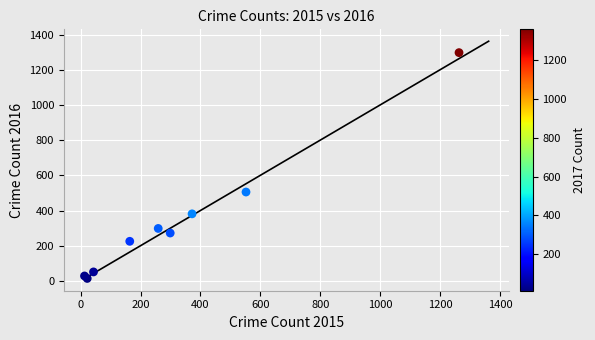

What Y value in the scatter plot is closest to 655?

505